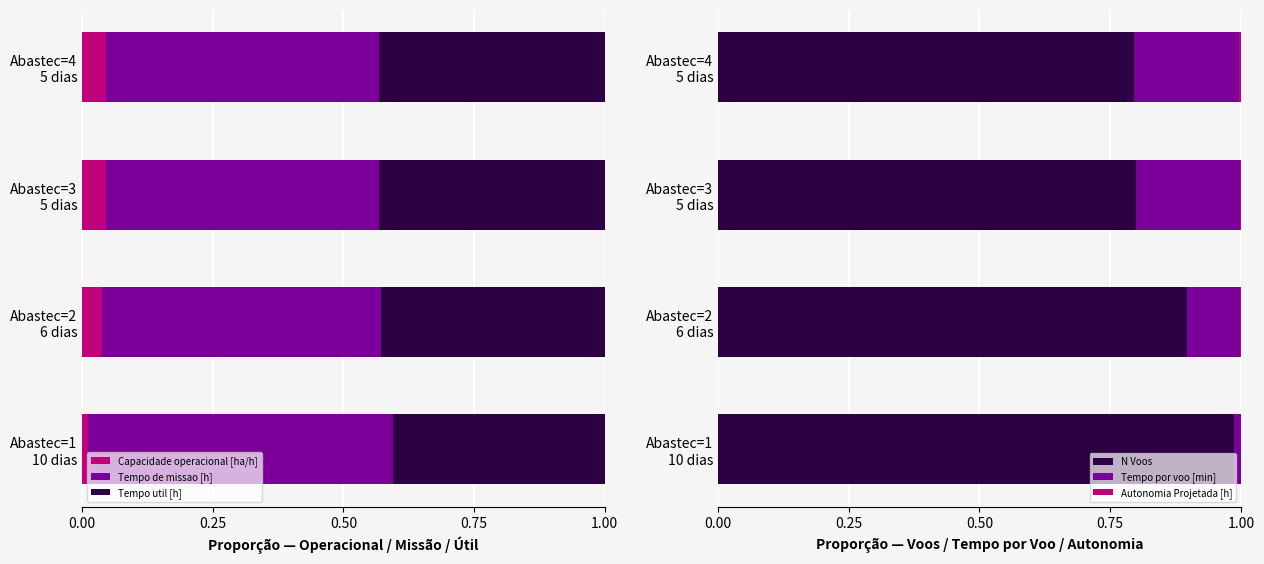

What are all the series names shown in the legend?

Capacidade operacional [ha/h], Tempo de missao [h], Tempo util [h], N Voos, Tempo por voo [min], Autonomia Projetada [h]